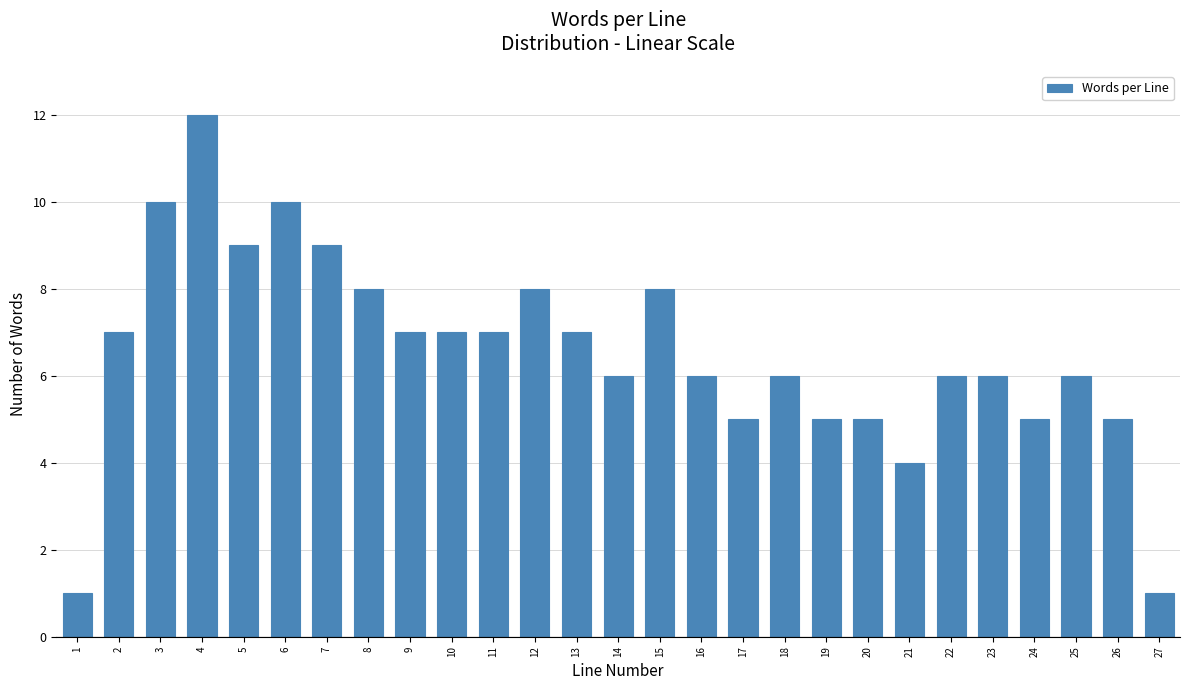

Reading left to right, list all the values displayed in this chart.

1=1	2=7	3=10	4=12	5=9	6=10	7=9	8=8	9=7	10=7	11=7	12=8	13=7	14=6	15=8	16=6	17=5	18=6	19=5	20=5	21=4	22=6	23=6	24=5	25=6	26=5	27=1